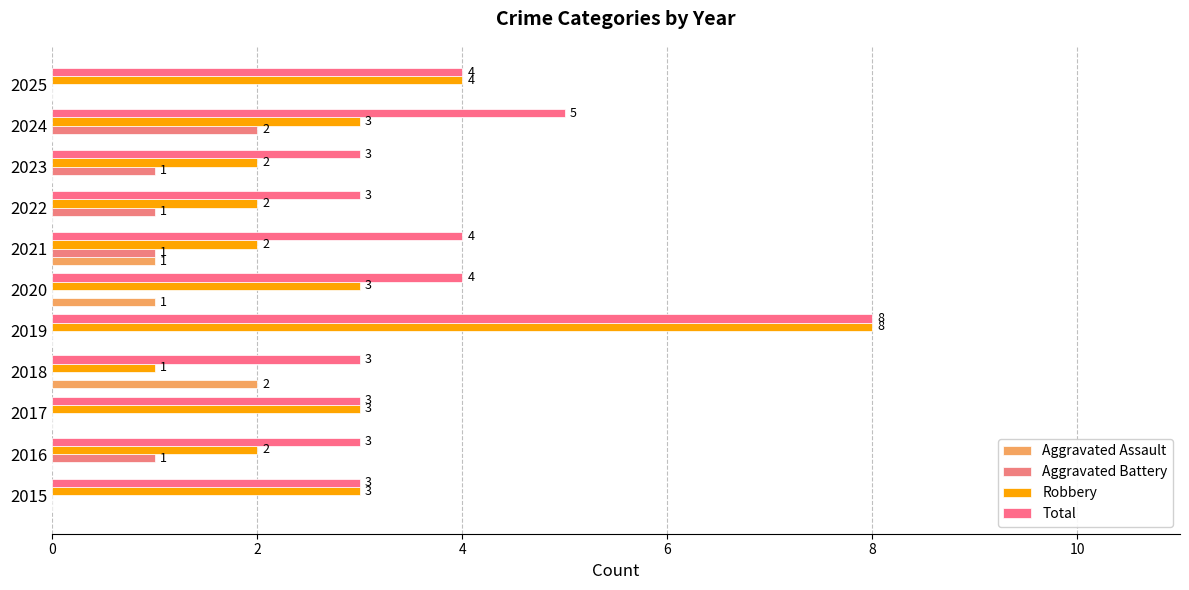

How many distinct data groups are displayed?

4